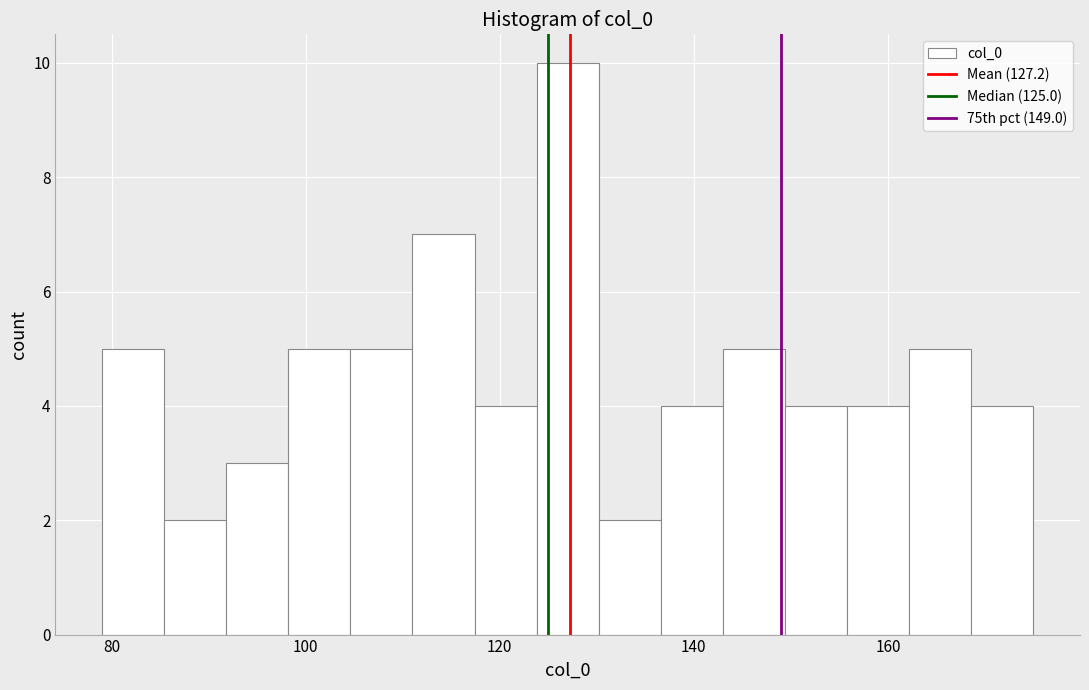

Around what value on the x-axis is the tallest bar? Give the approximate position of its centre, as read against the axis.

128